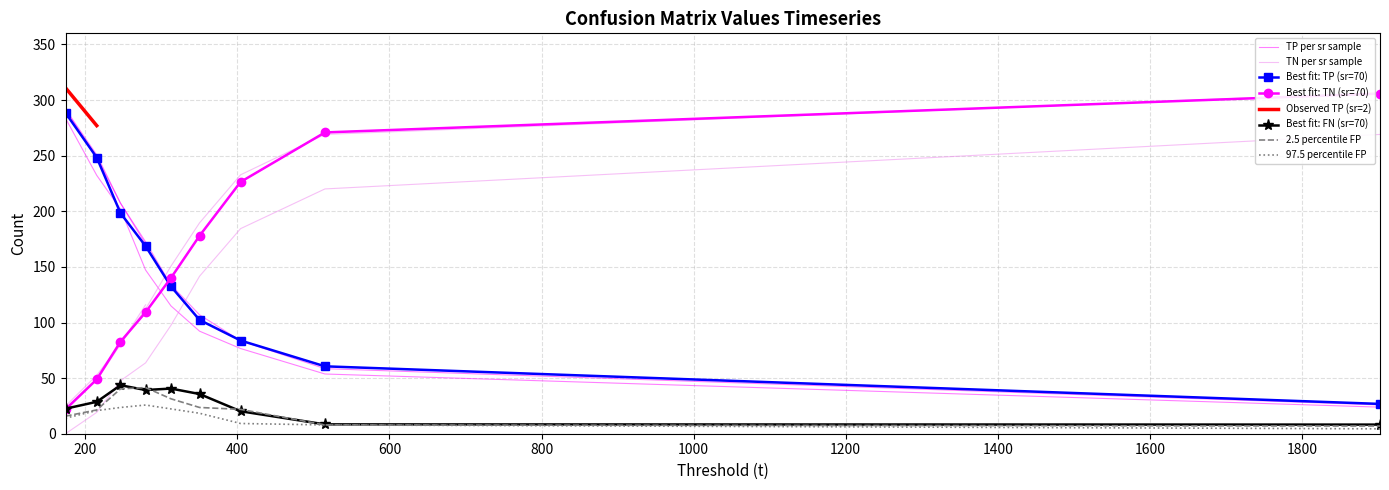

True or false: TP has more than 2 interior local peaks.

False